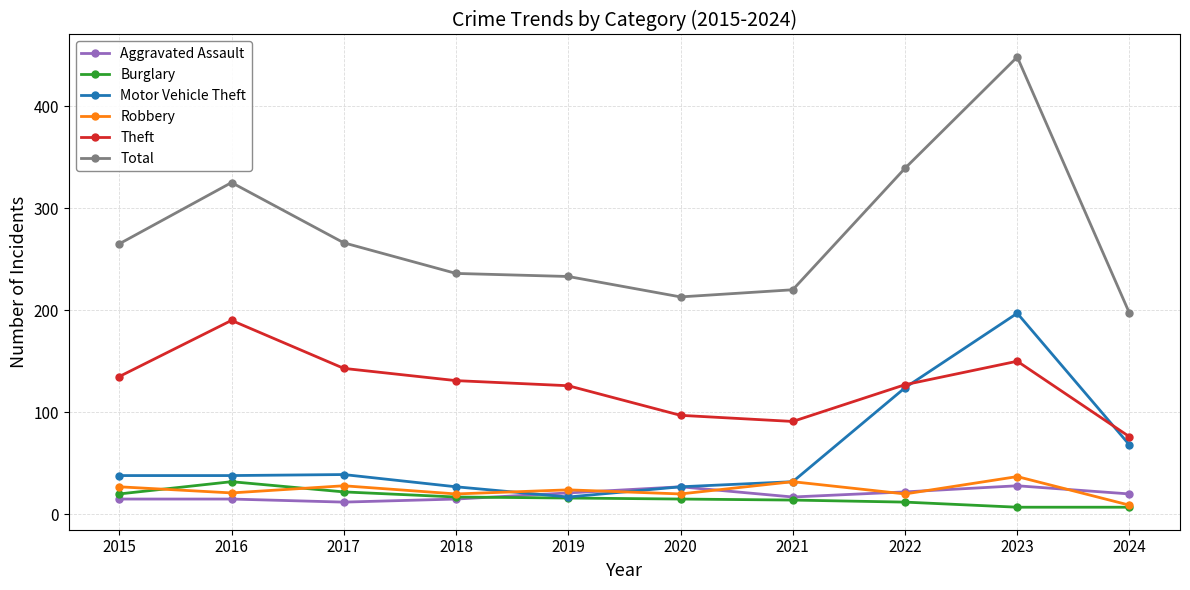

At which category is the sum across all series the highest?

2023